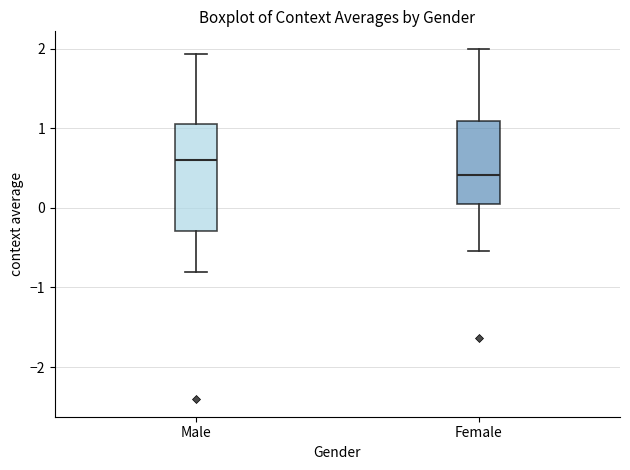

Which box's median line is the lowest?

Female